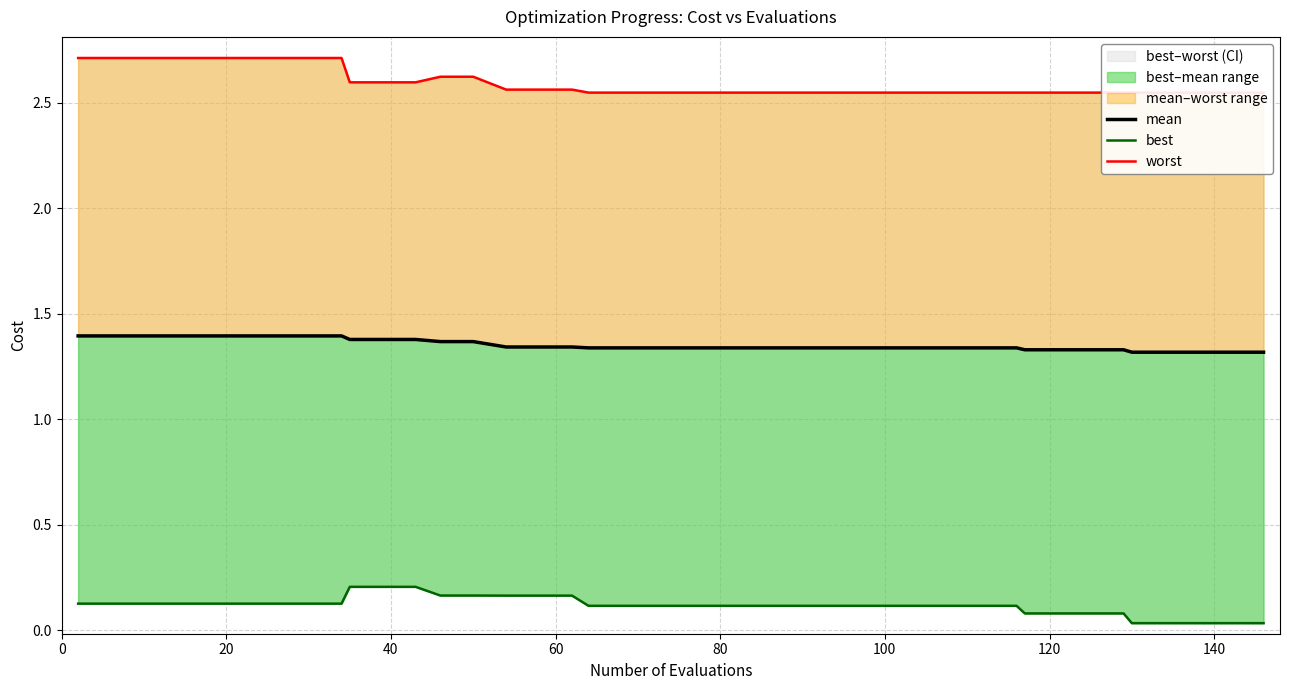

Rank the series by their average value, from highest to lowest.

worst, mean, best